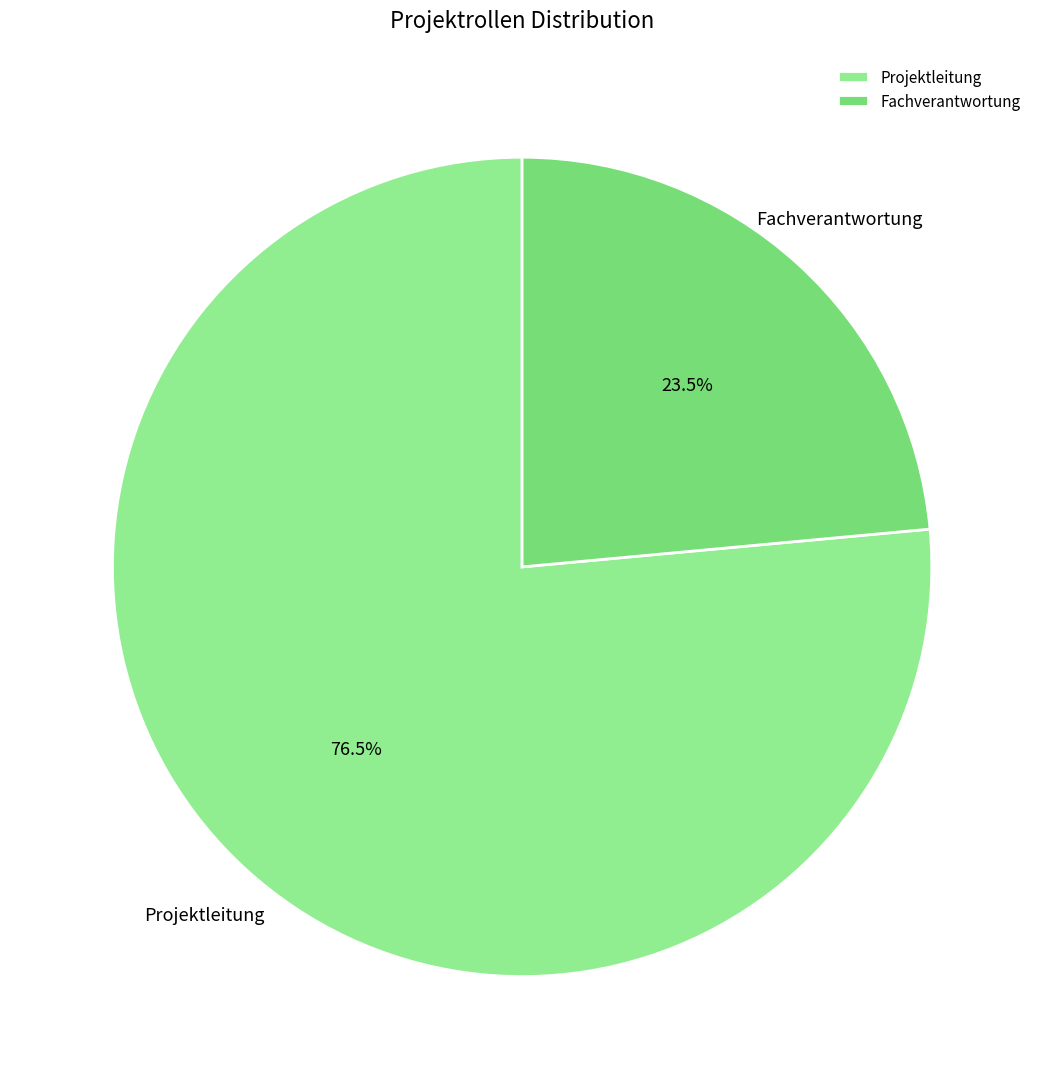

Do Projektleitung and Fachverantwortung together represent more than half of the pie?

Yes